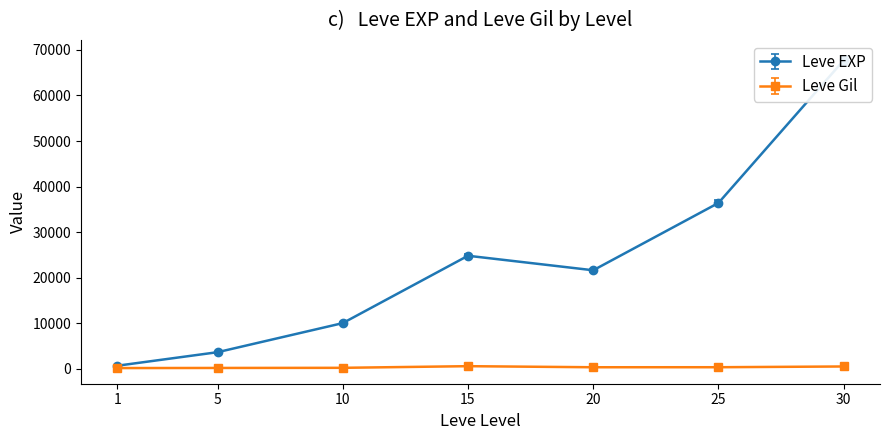

How many lines are shown in the chart?

2